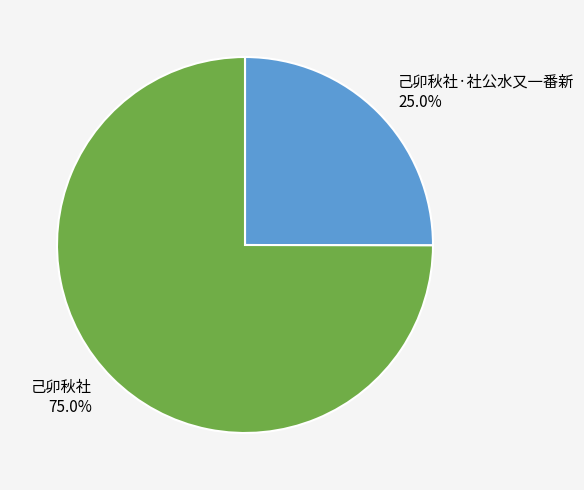

What portion of the pie excludes 己卯秋社?

25.0%